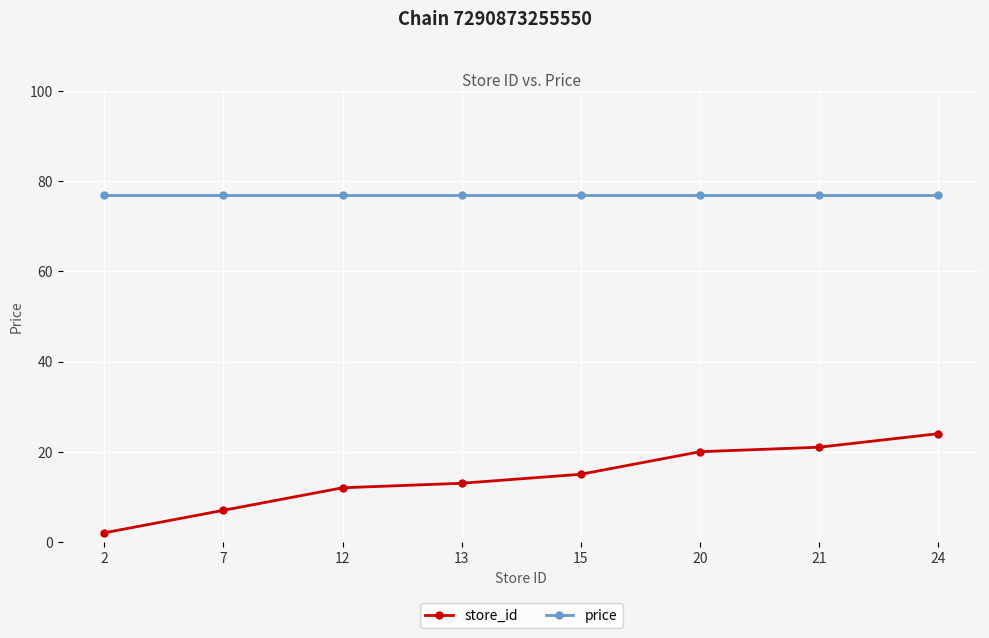

Rank the series at 21 from highest to lowest value.

price, store_id